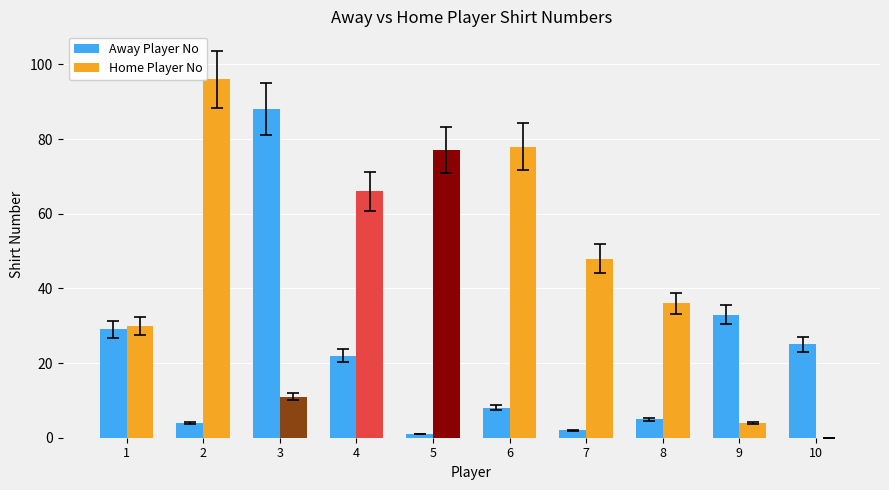

At which label does Away Player No first exceed 22?

1